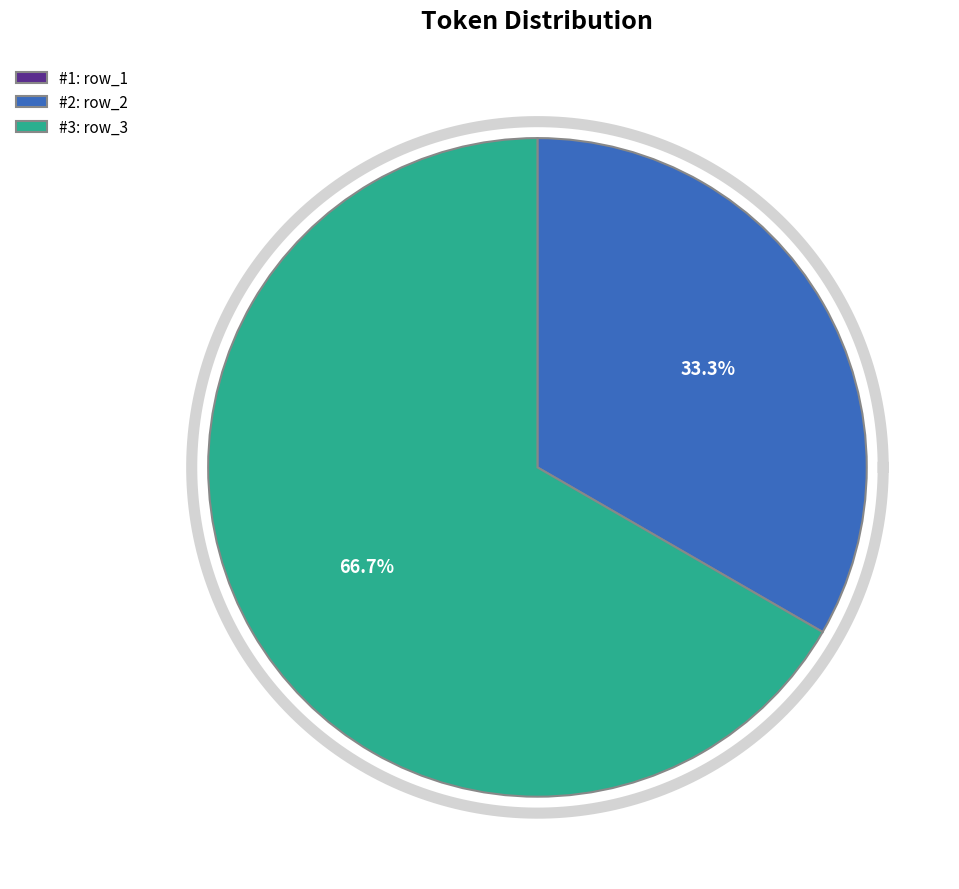

Which slice is the smallest?

1